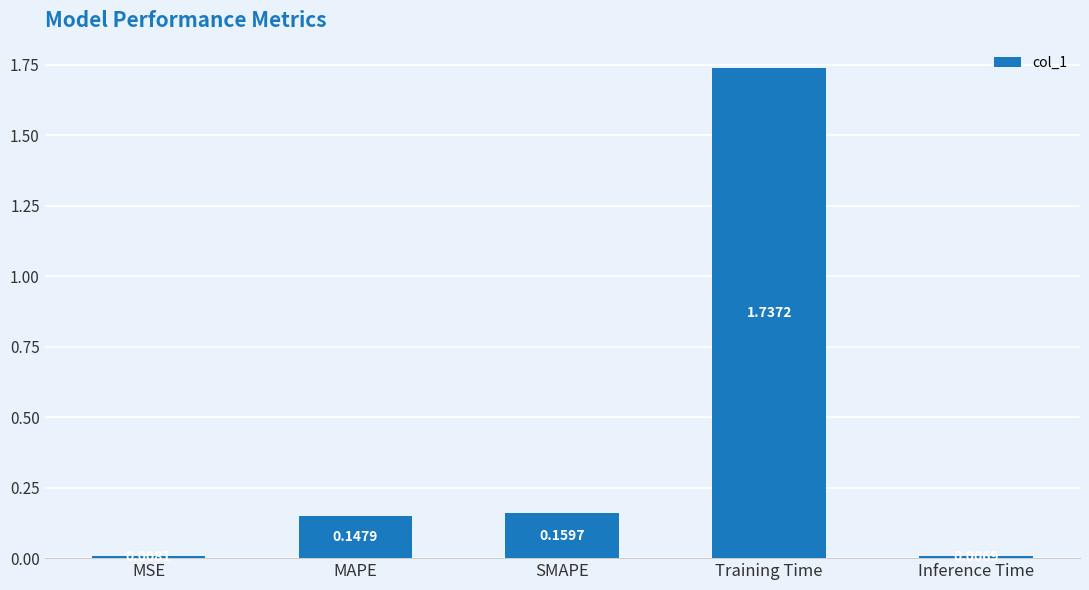

Count the number of categories in the chart.

5